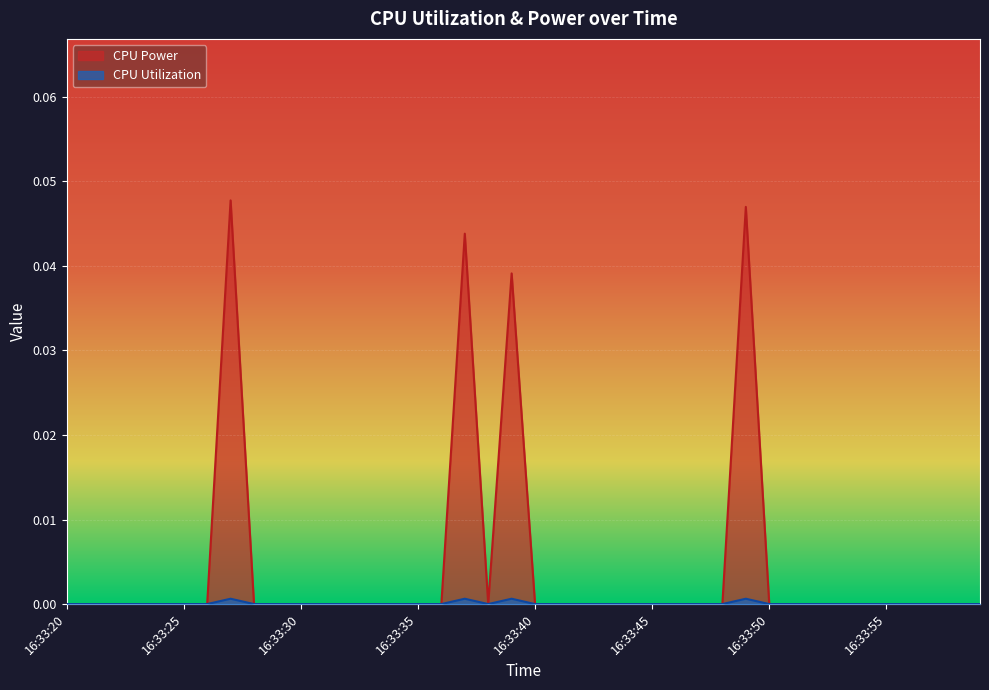

Is it true that CPU Power equals -0.0 at 16:33:26?

False